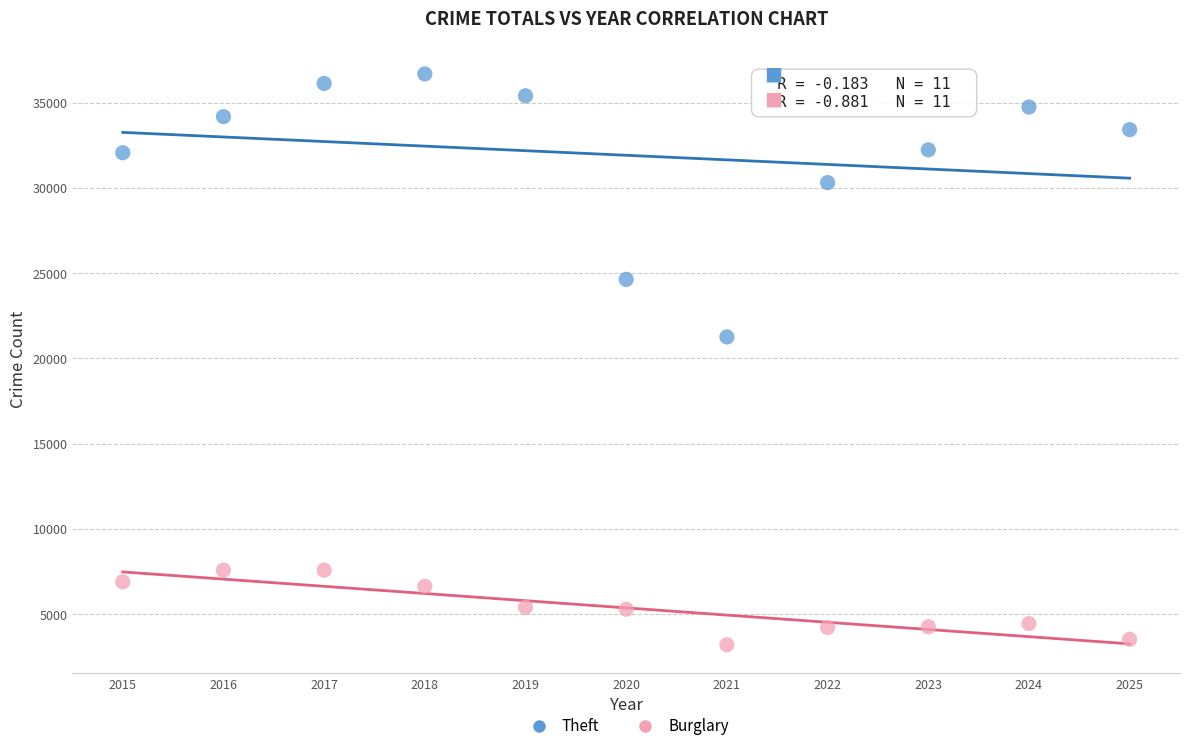

Across all series, what Y value is closest to 19946?

21260